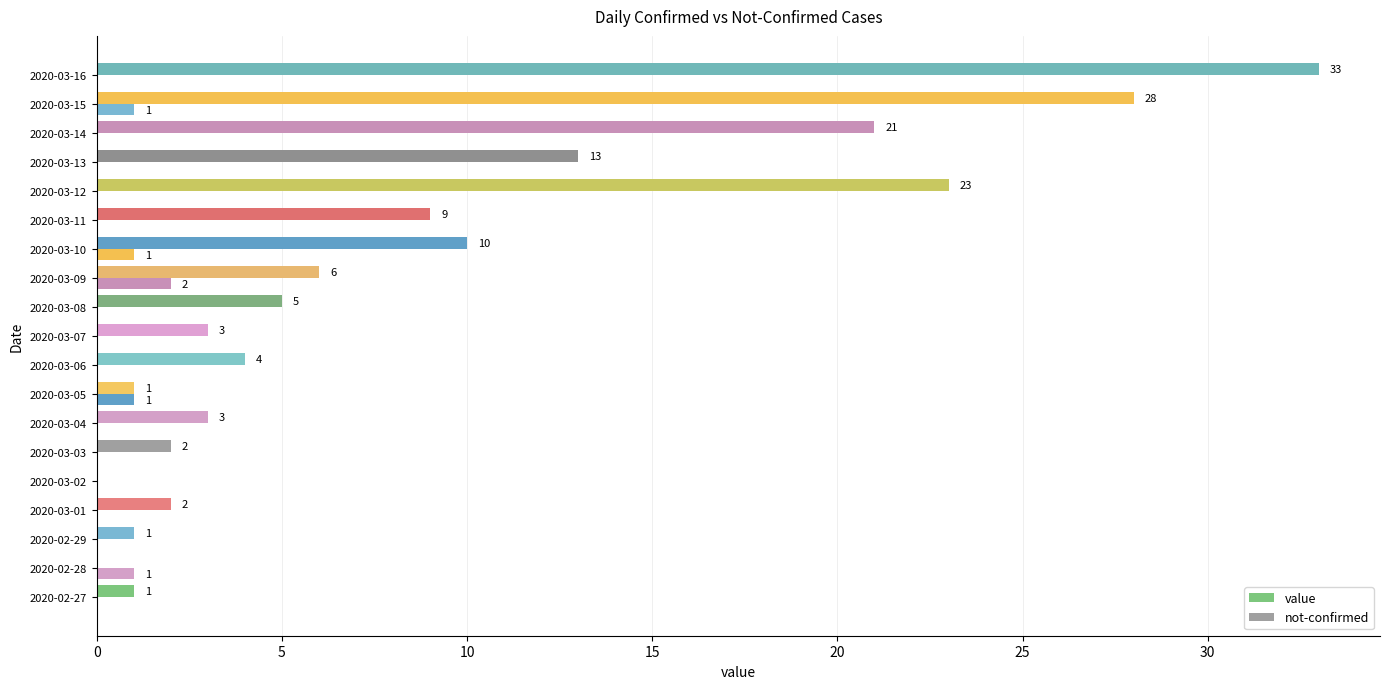

Which series has the largest total across all categories?

value